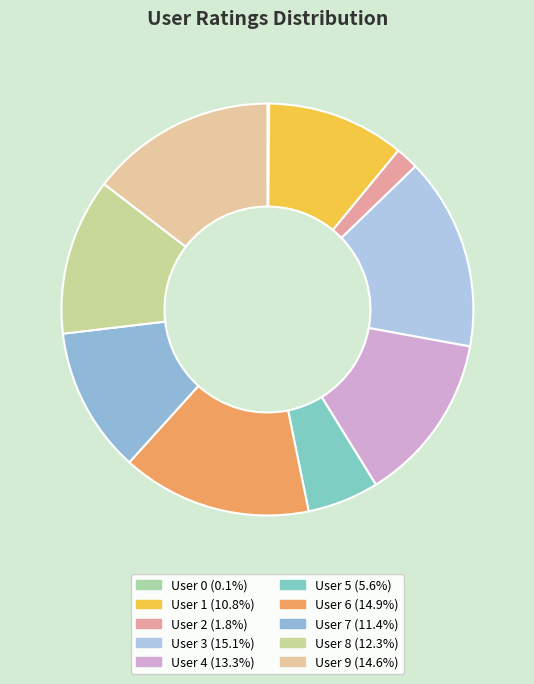

To the nearest percent, what portion does User 6 represent?

15%